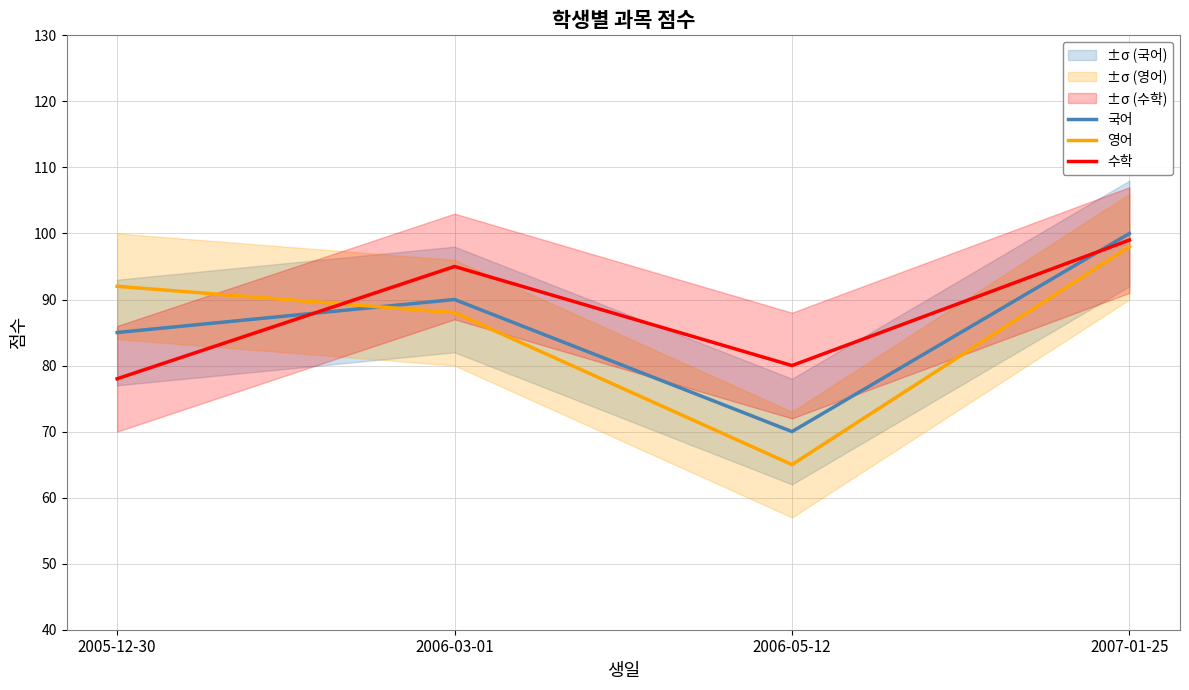

What is the sum of all 수학 values?

352